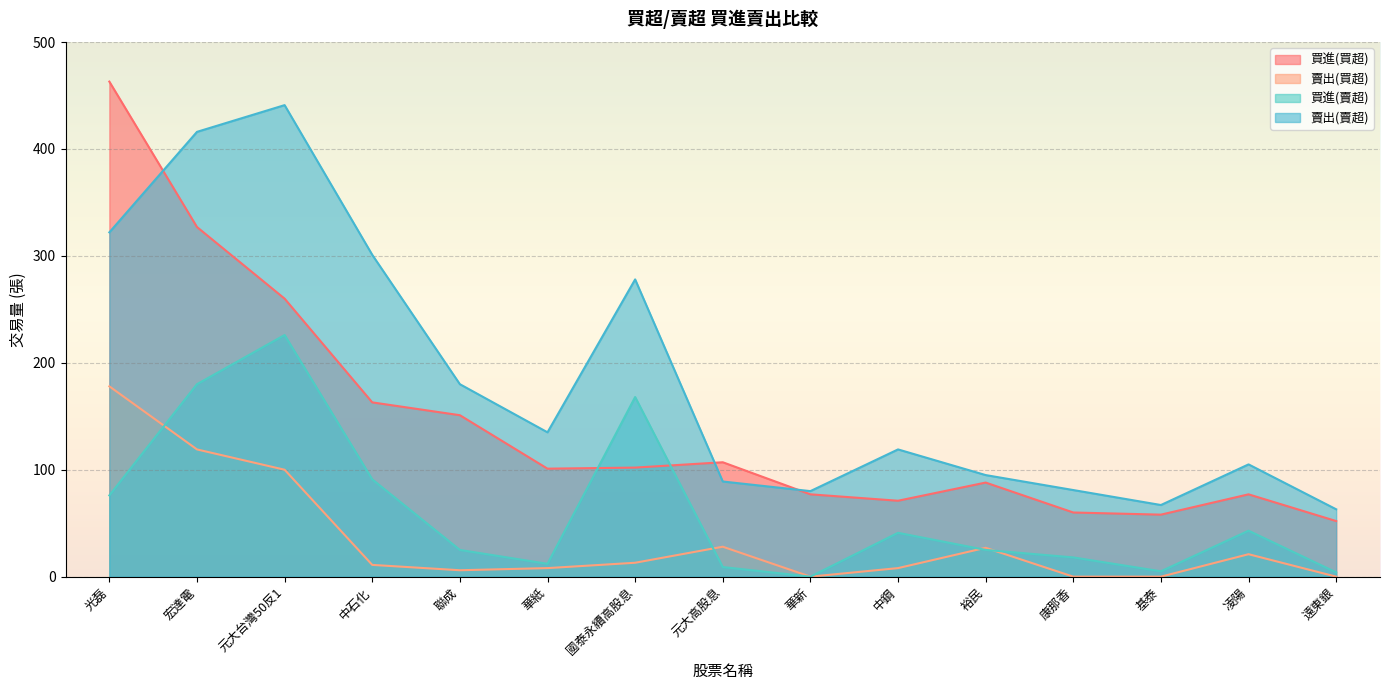

What are all the series names shown in the legend?

買進(買超), 賣出(買超), 買進(賣超), 賣出(賣超)